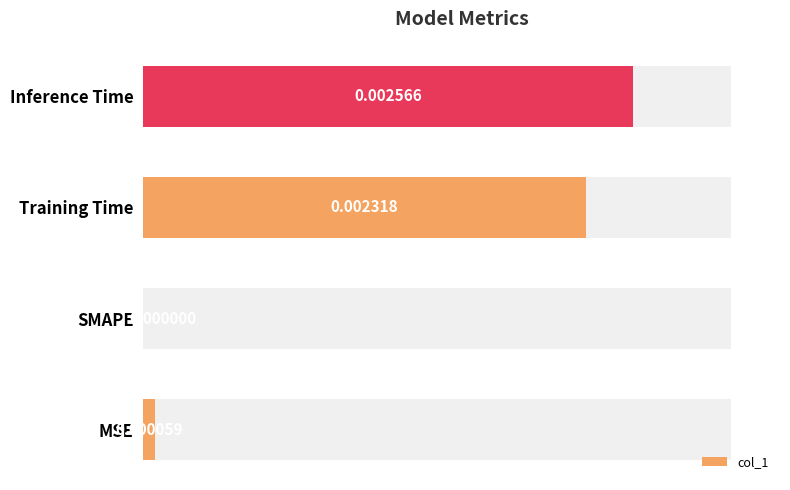

The value at Training Time is 0.0. True or false?

True